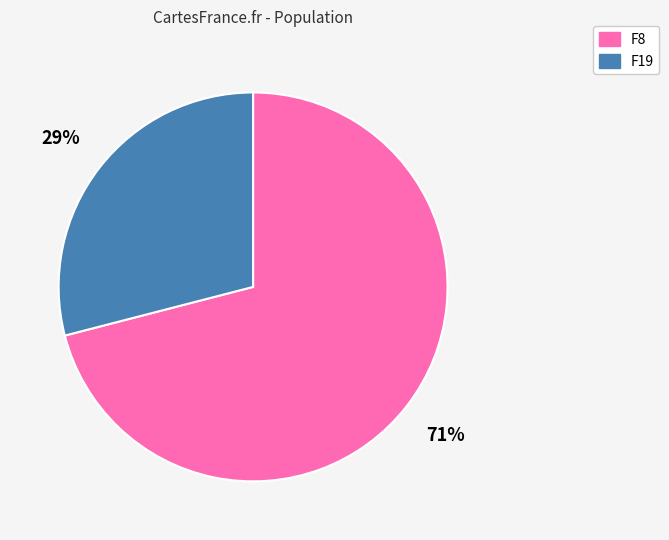

True or false: F19 accounts for 29% of the total.

True